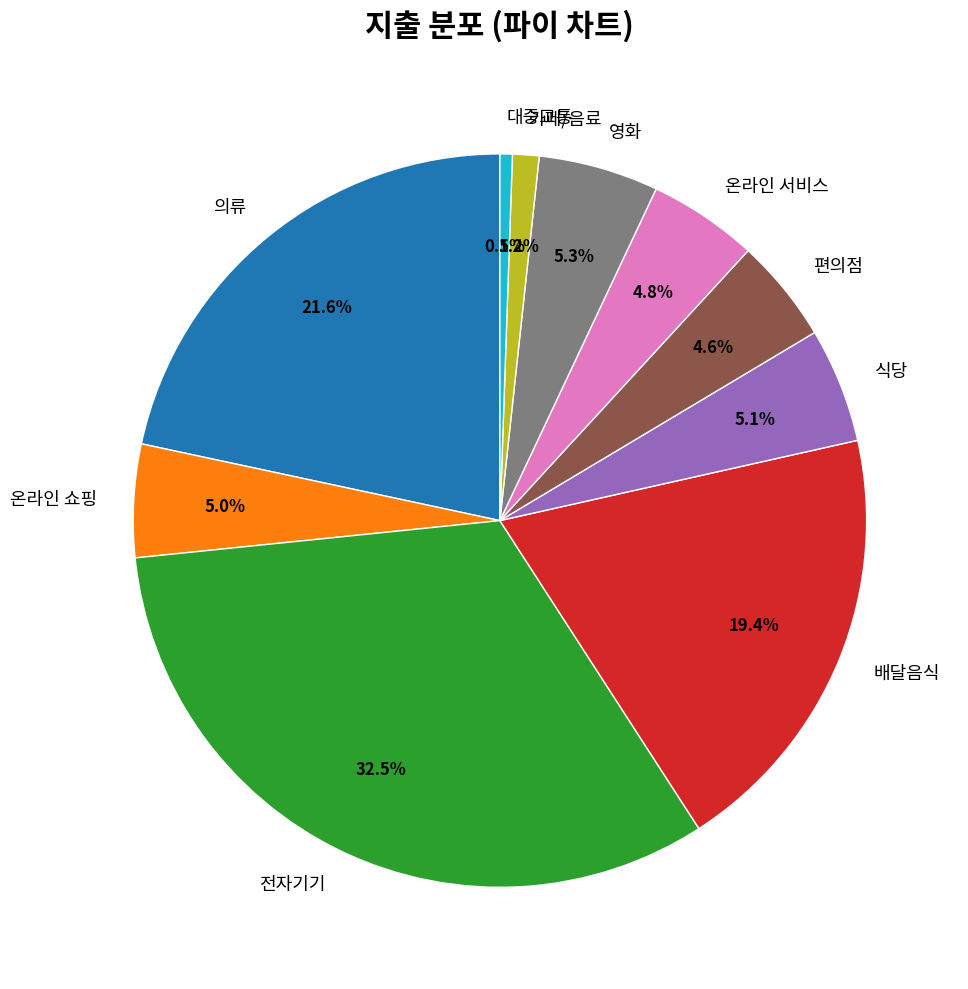

Is it true that 카페/음료 is 11% of the pie?

False